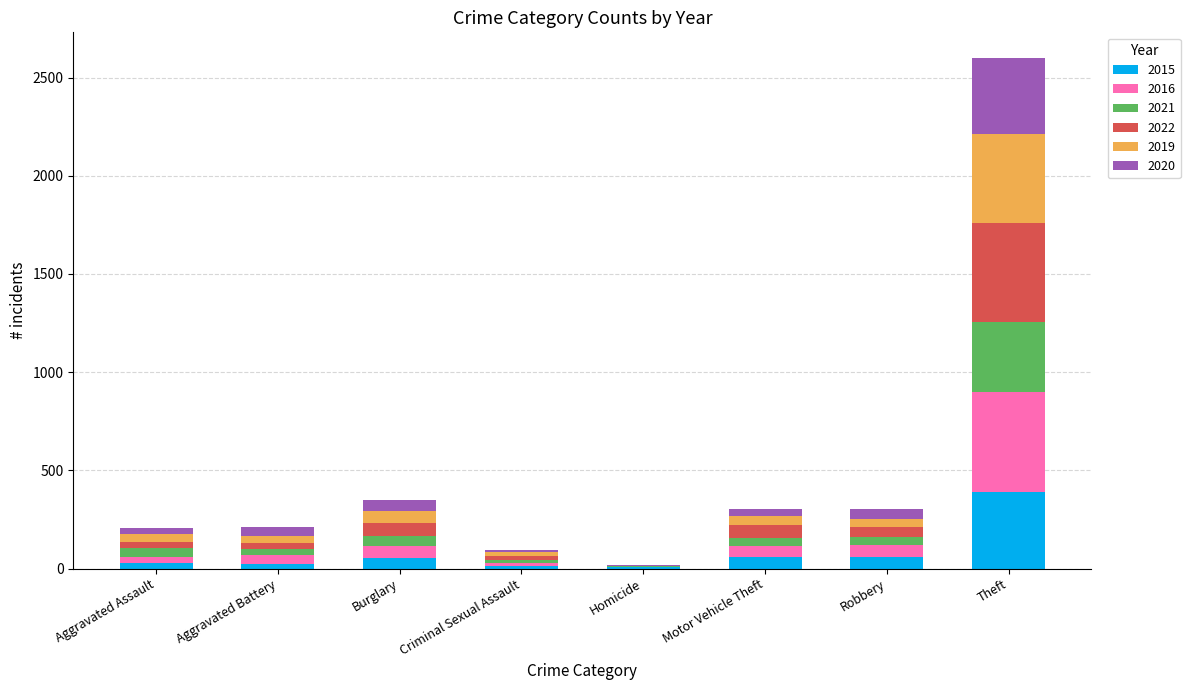

At which category is the sum across all series the highest?

Theft